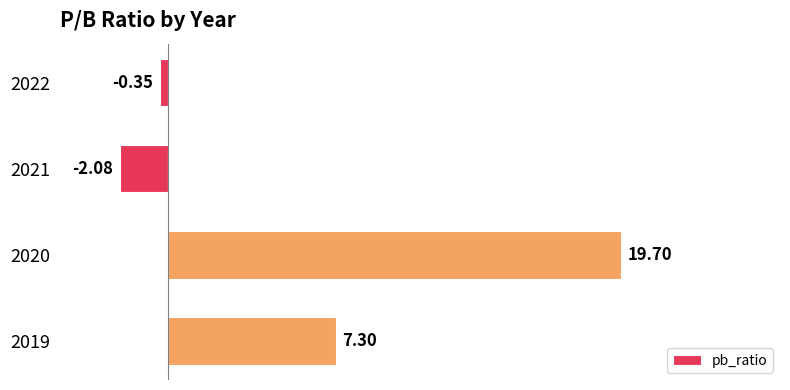

Which category has the highest value across all series?

2020